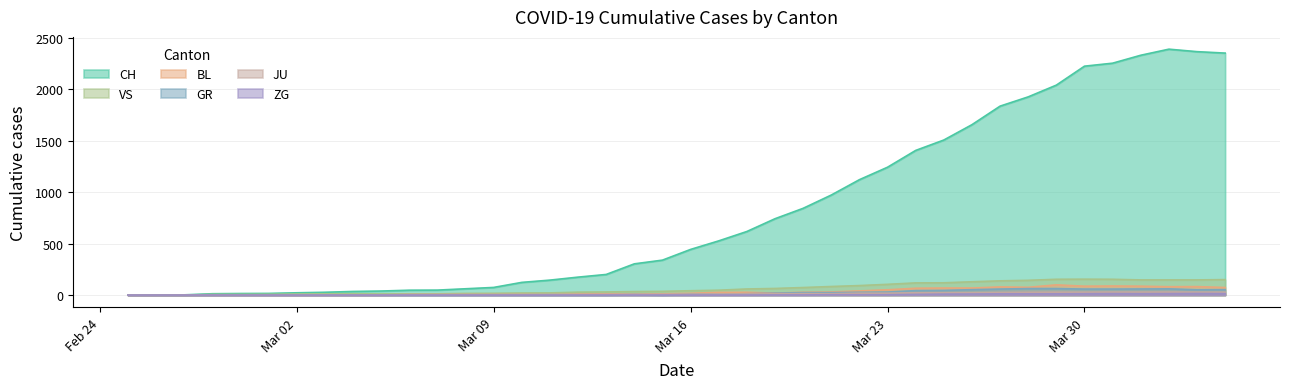

Which series has the widest spread of values?

CH